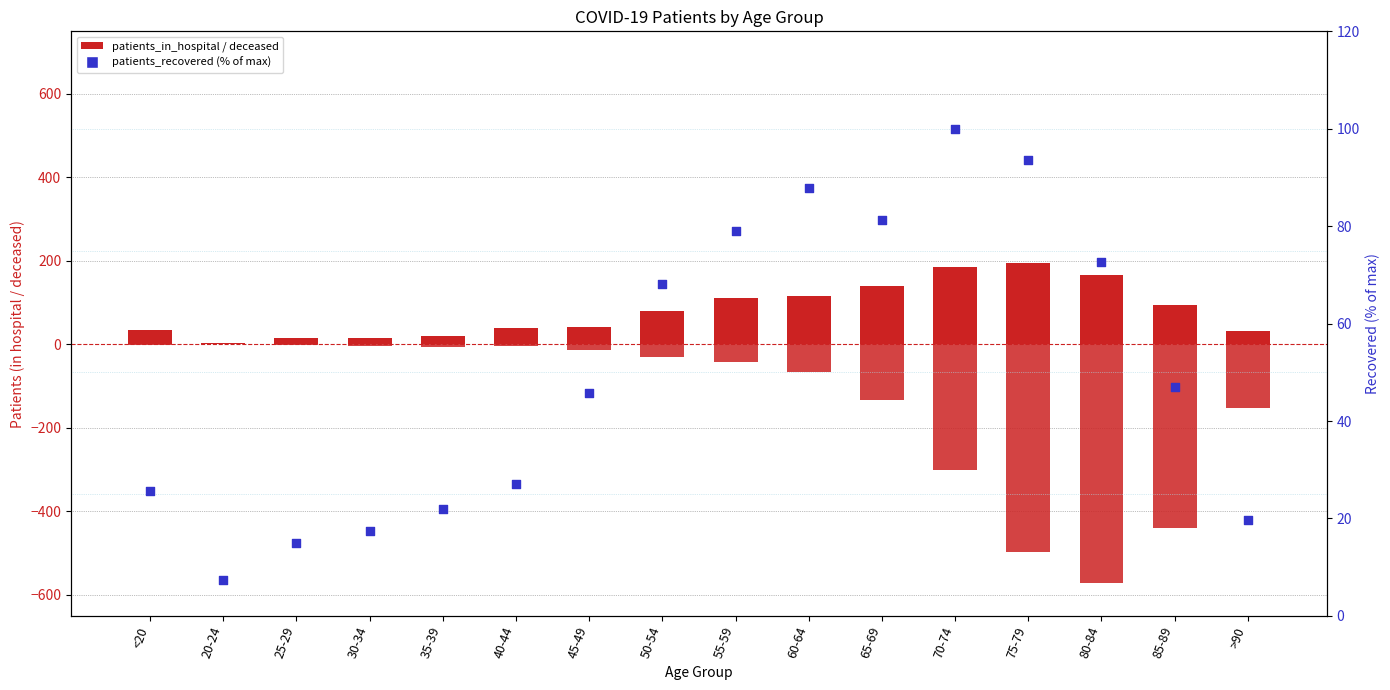

Which series reaches the minimum Y coordinate?

patients_deceased